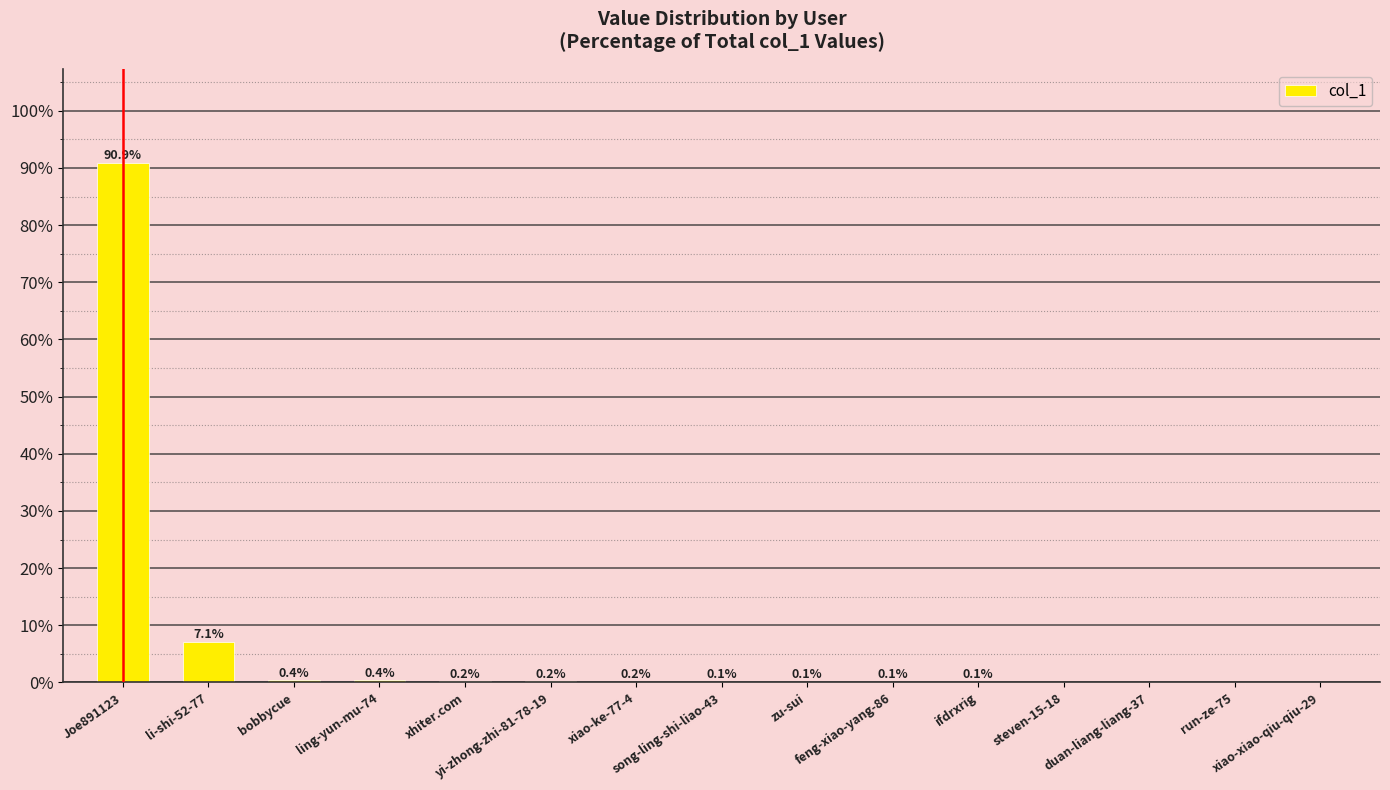

What is the greatest value displayed?

90.9